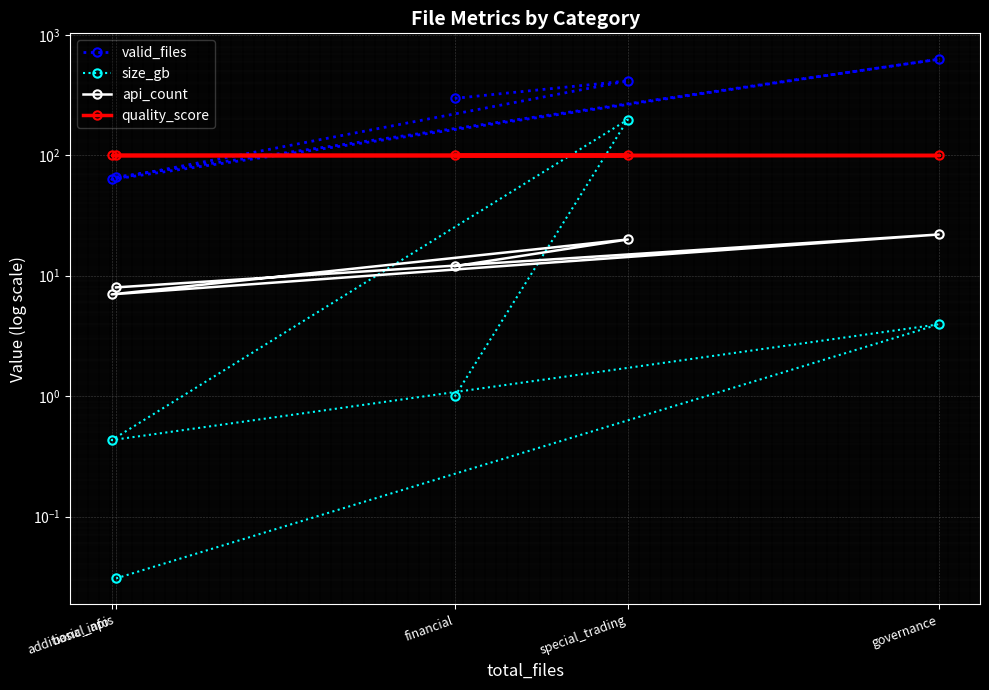

Reading left to right, what are all the values shown in this chart?

valid_files: financial=297.0	special_trading=415.0	basic_info=63.0	governance=627.0	additional_apis=66.0
size_gb: financial=1.0	special_trading=197.9	basic_info=0.4	governance=3.9	additional_apis=0.0
api_count: financial=12.0	special_trading=20.0	basic_info=7.0	governance=22.0	additional_apis=8.0
quality_score: financial=100.0	special_trading=100.0	basic_info=100.0	governance=100.0	additional_apis=100.0